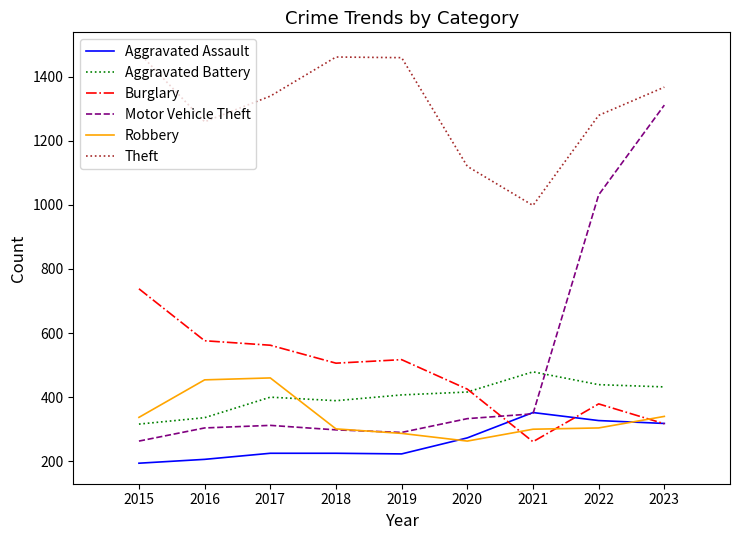

What is the total value across all series at 2018?

3180